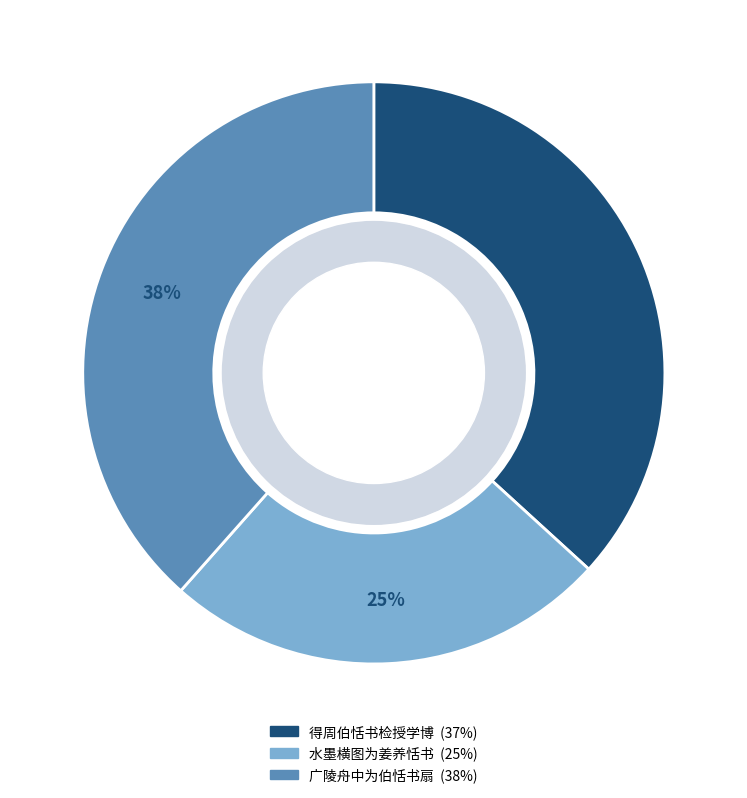

Which slice is the smallest?

水墨横图为姜养恬书